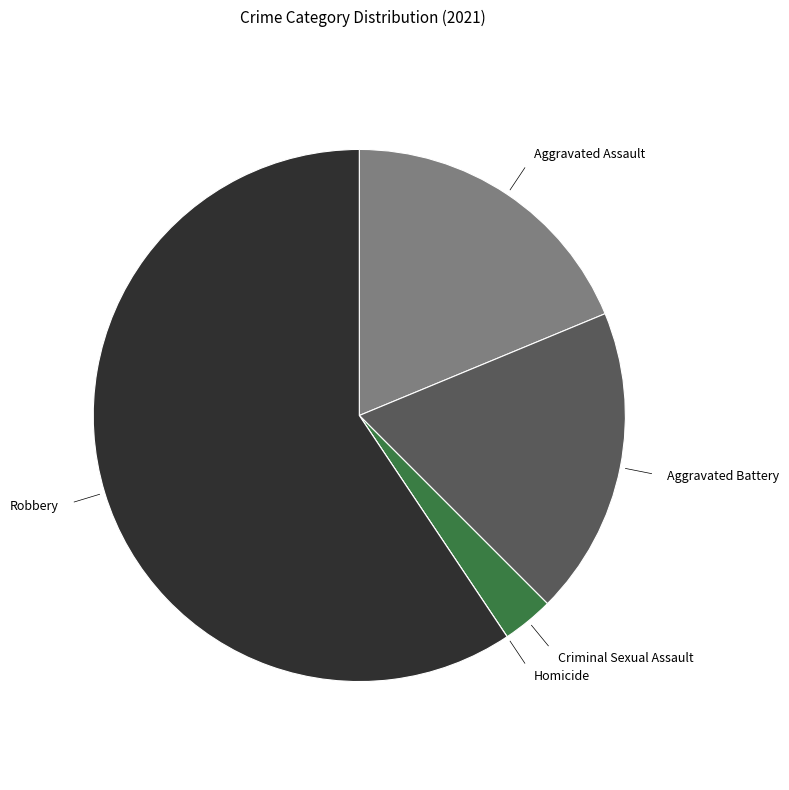

Is there a majority slice in this chart?

Yes